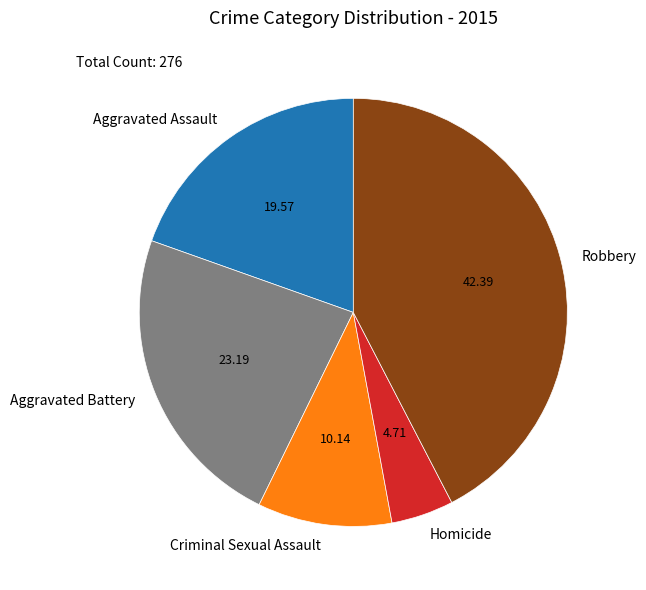

What is the ratio of the value at Homicide to the value at Aggravated Battery?

0.2